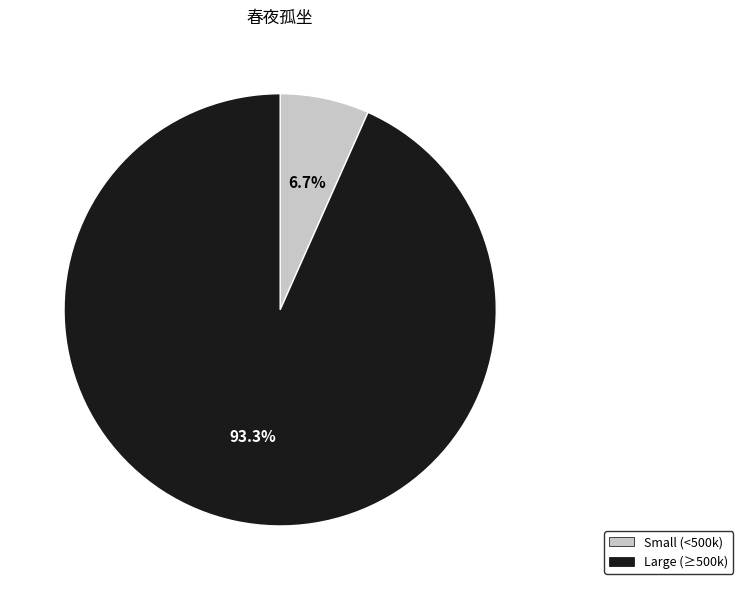

How many slices are in this pie chart?

2